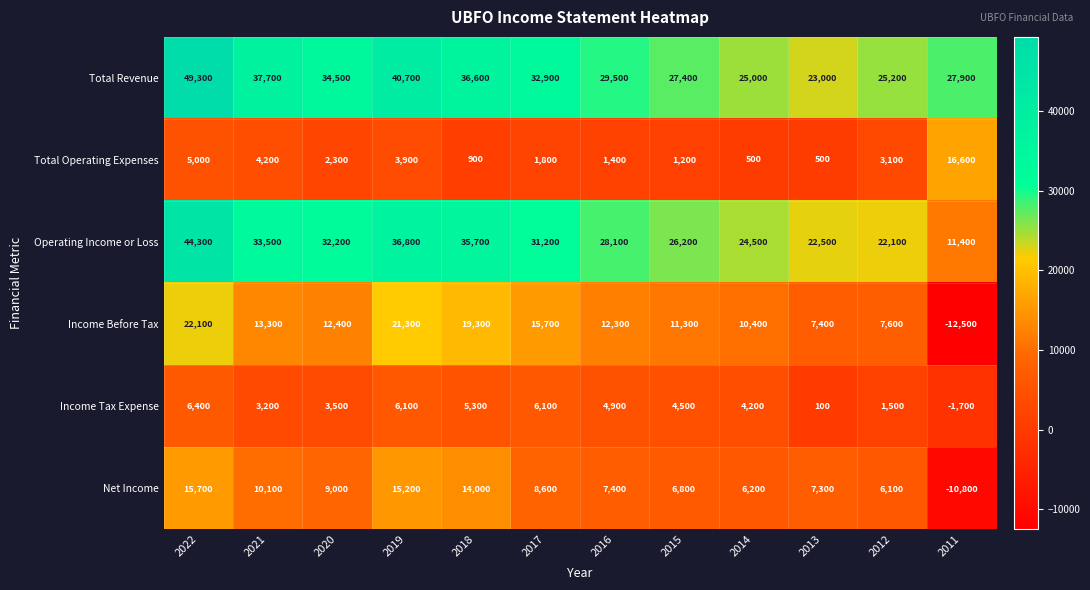

What is the difference between the highest and lowest values at 2011?

40400